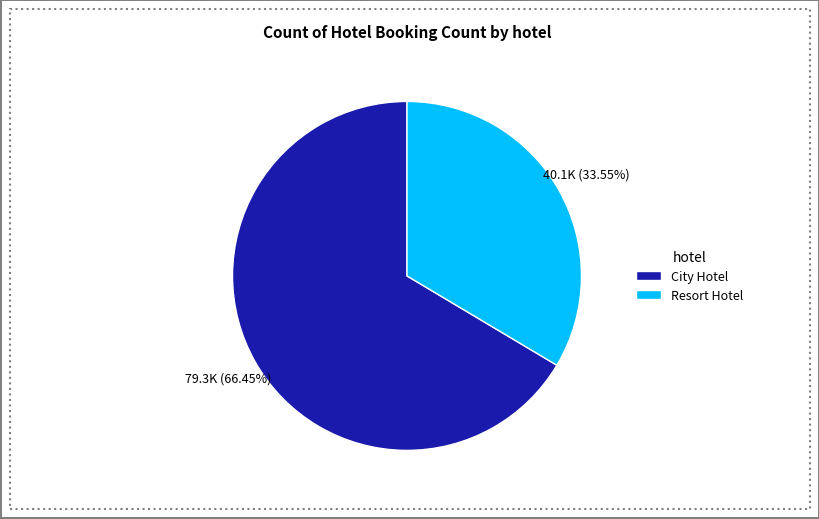

To the nearest percent, what is the difference between the Resort Hotel and City Hotel slice percentages?

33%